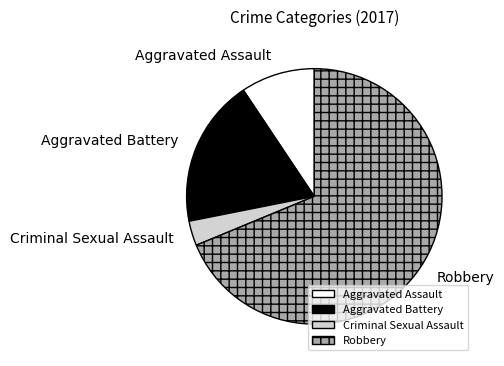

Do Robbery and Aggravated Assault together represent more than half of the pie?

Yes